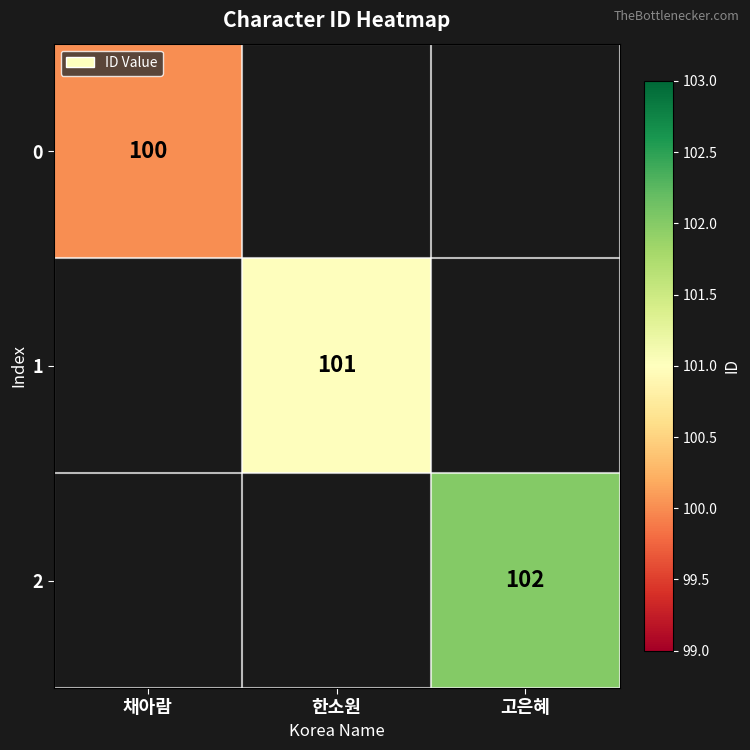

What is the smallest value displayed?

100.0